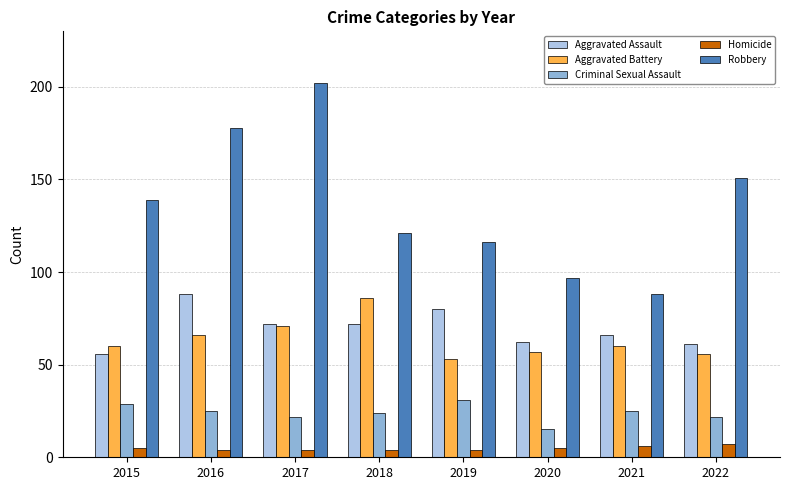

True or false: Robbery has a value of 129 at 2021.

False